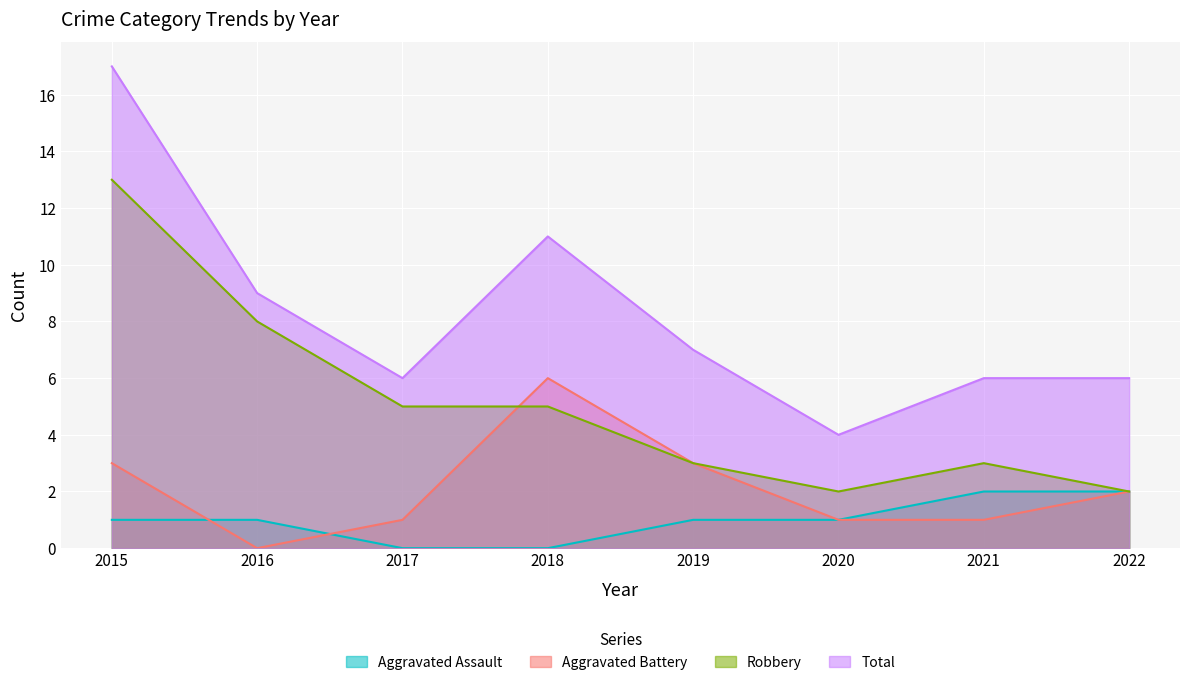

Where is the first local minimum for Aggravated Battery?

2016